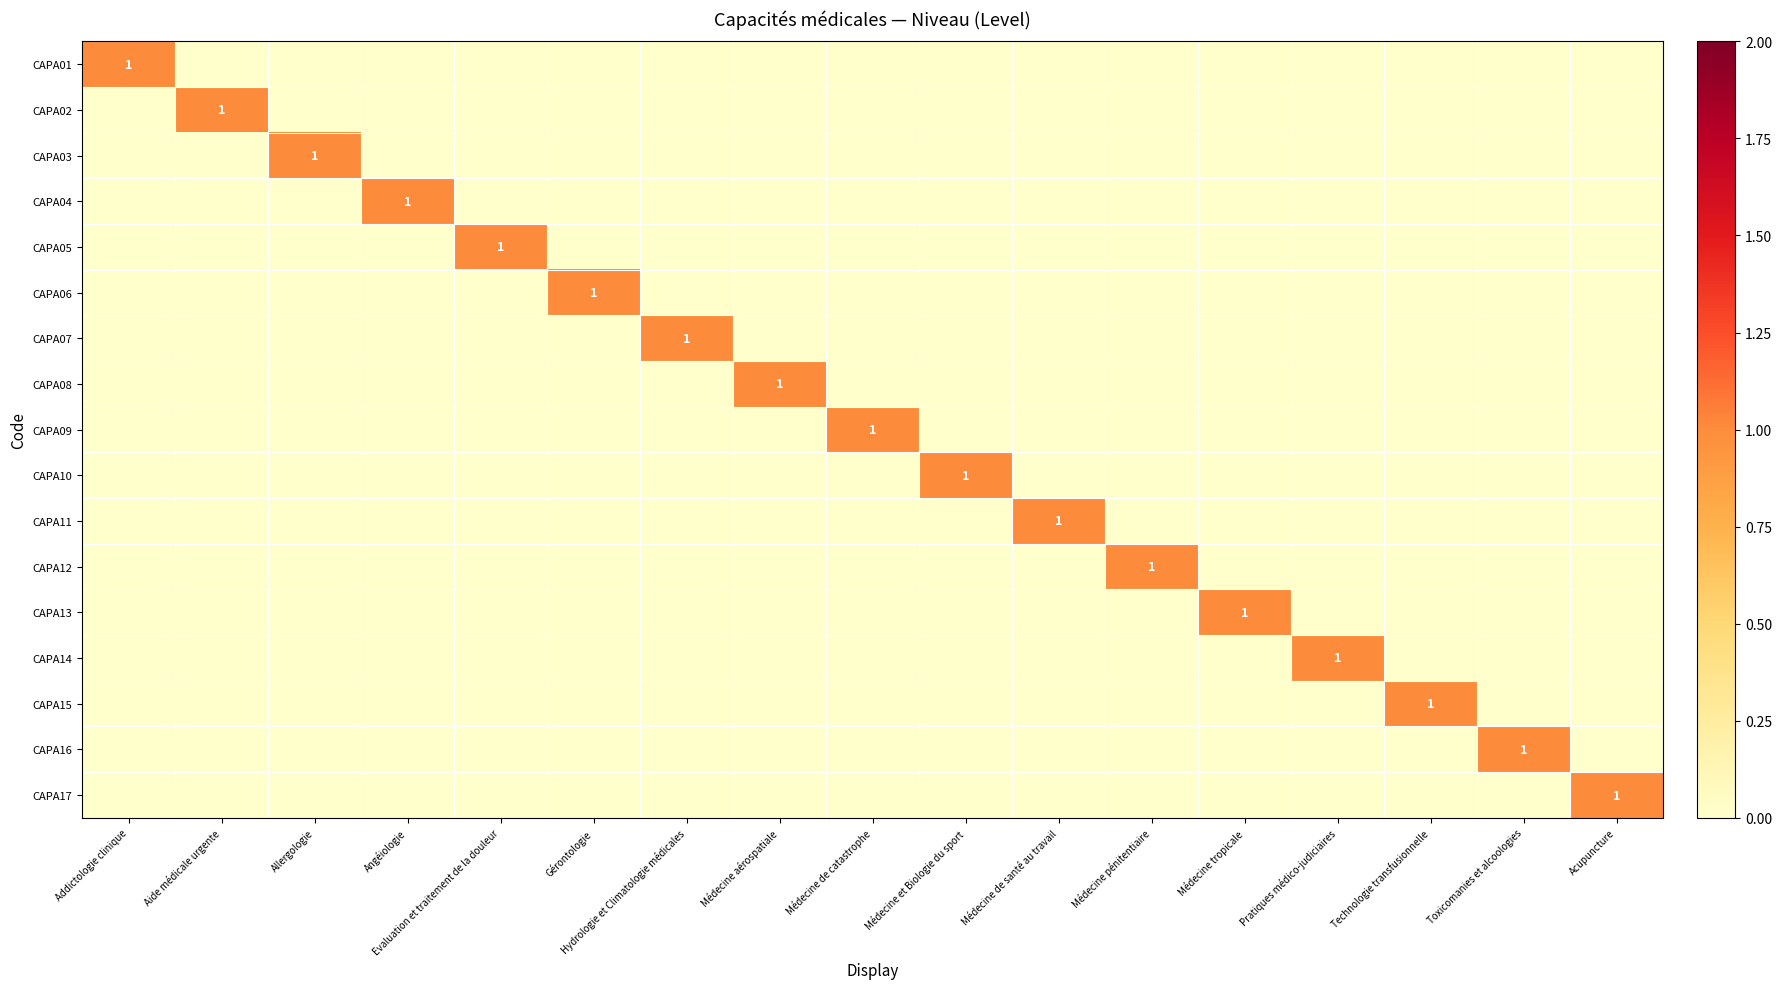

Rank the series at Gérontologie from lowest to highest value.

CAPA01, CAPA02, CAPA03, CAPA04, CAPA05, CAPA07, CAPA08, CAPA09, CAPA10, CAPA11, CAPA12, CAPA13, CAPA14, CAPA15, CAPA16, CAPA17, CAPA06